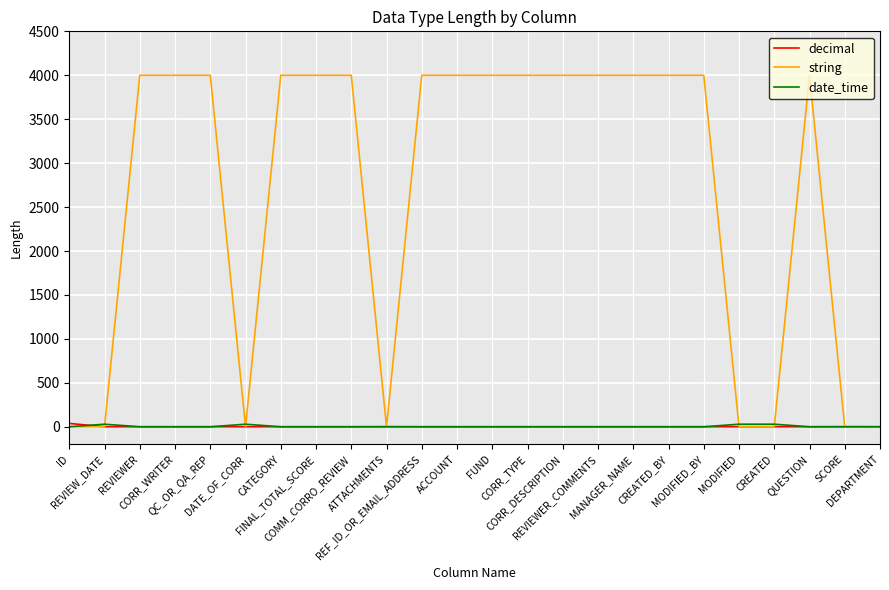

Which series has the largest total across all categories?

string